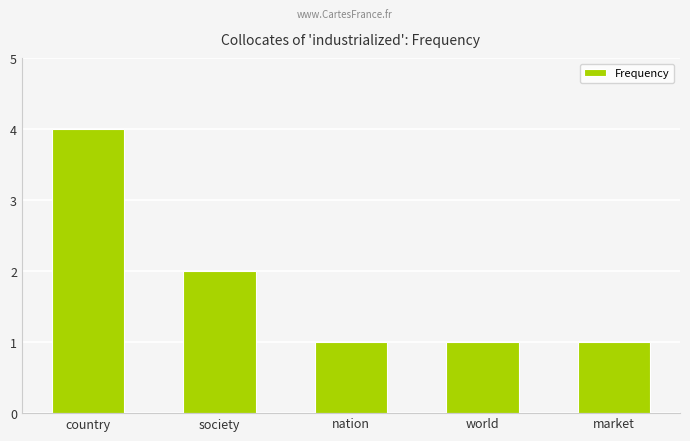

Are the bars grouped side by side (vs. stacked)?

No